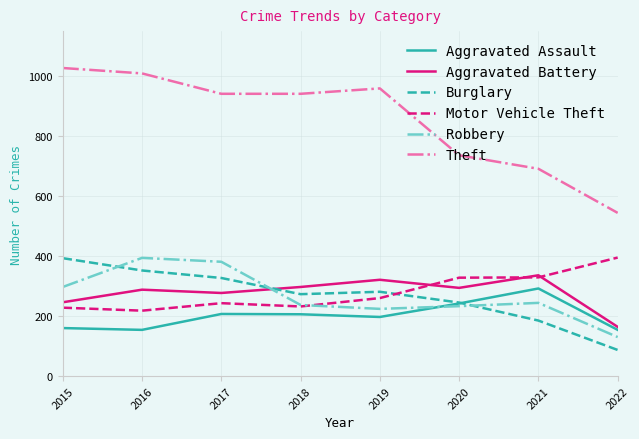

What is the difference between the highest and lowest values at 2022?

457